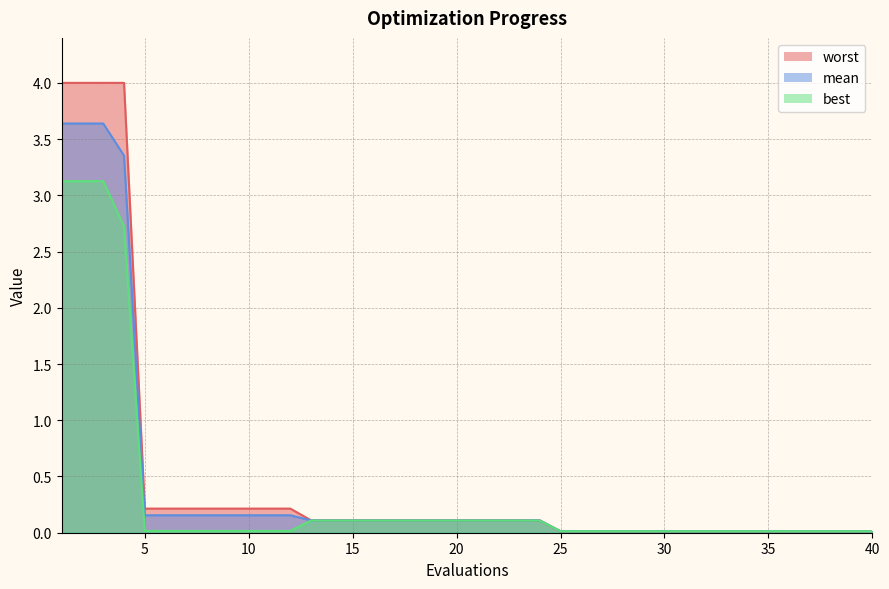

Which series has the largest range (max minus min)?

worst